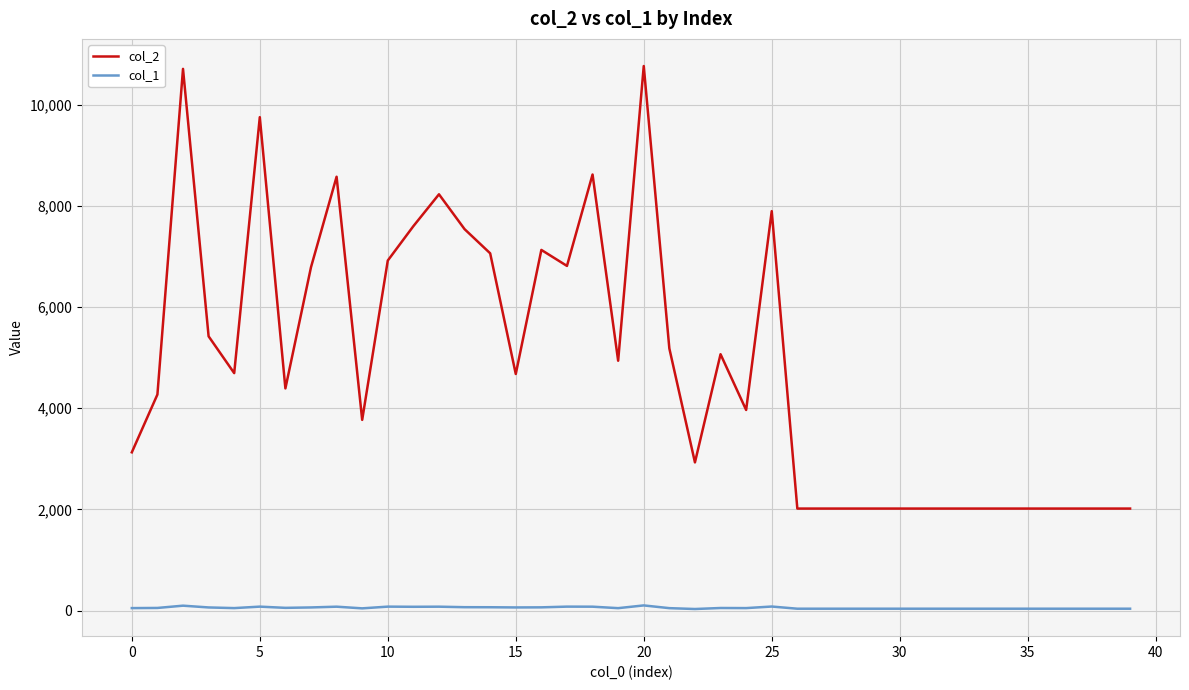

Which series has the largest total across all categories?

col_2